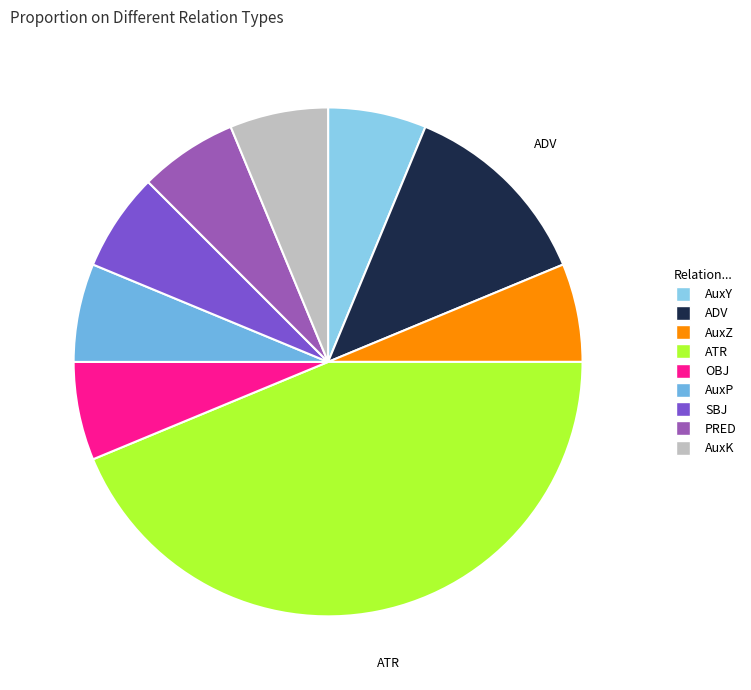

Is there a majority slice in this chart?

No